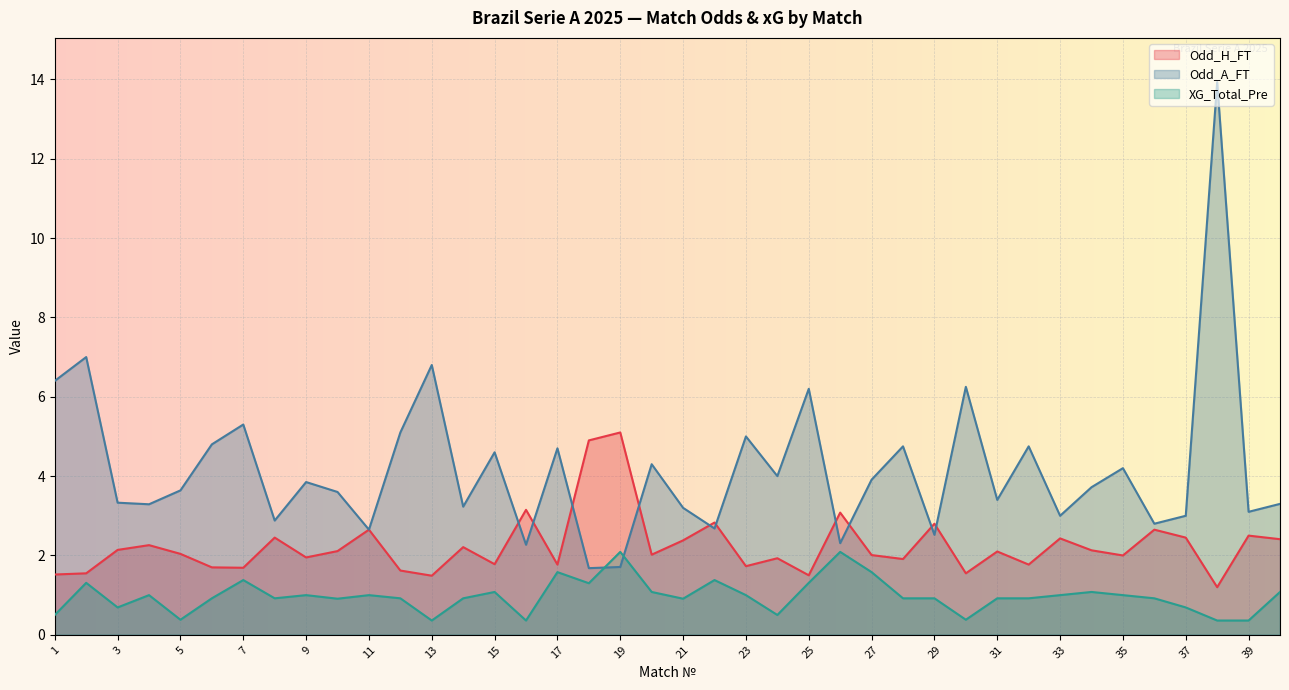

Which series changed the most between 8 and 23?

Odd_A_FT